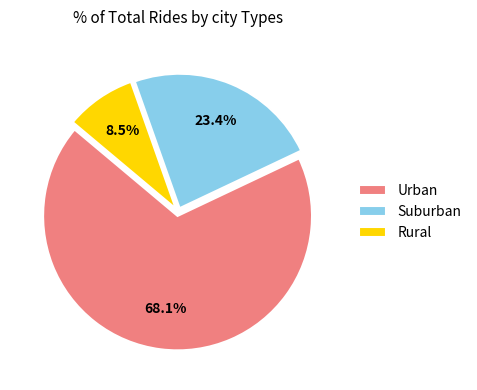

What is the largest slice in the pie chart?

Urban